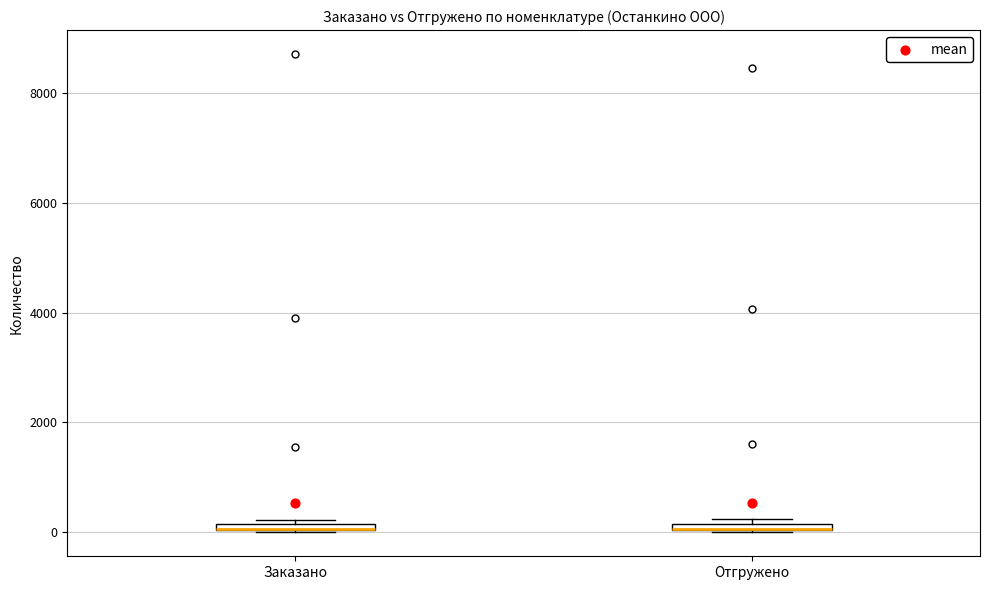

Where is the upper edge of the box for Заказано on the y-axis? The values are not printed on the chart, so give them approximately, as read against the axis.

200